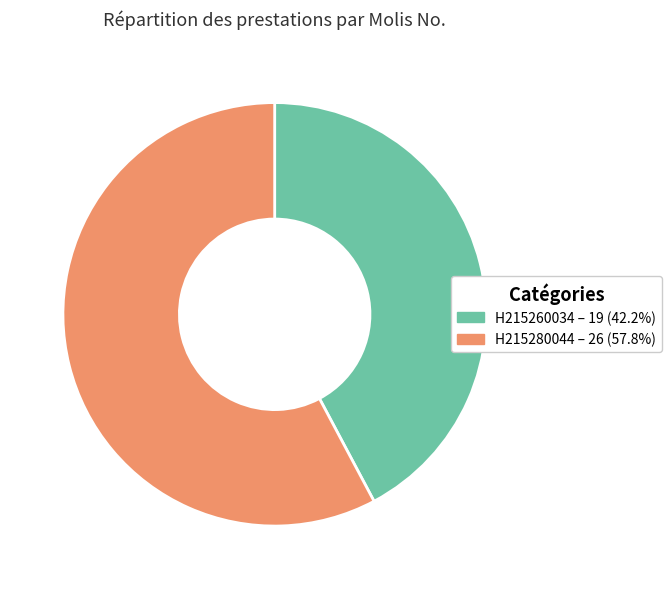

Do H215260034 and H215280044 together represent more than half of the pie?

Yes